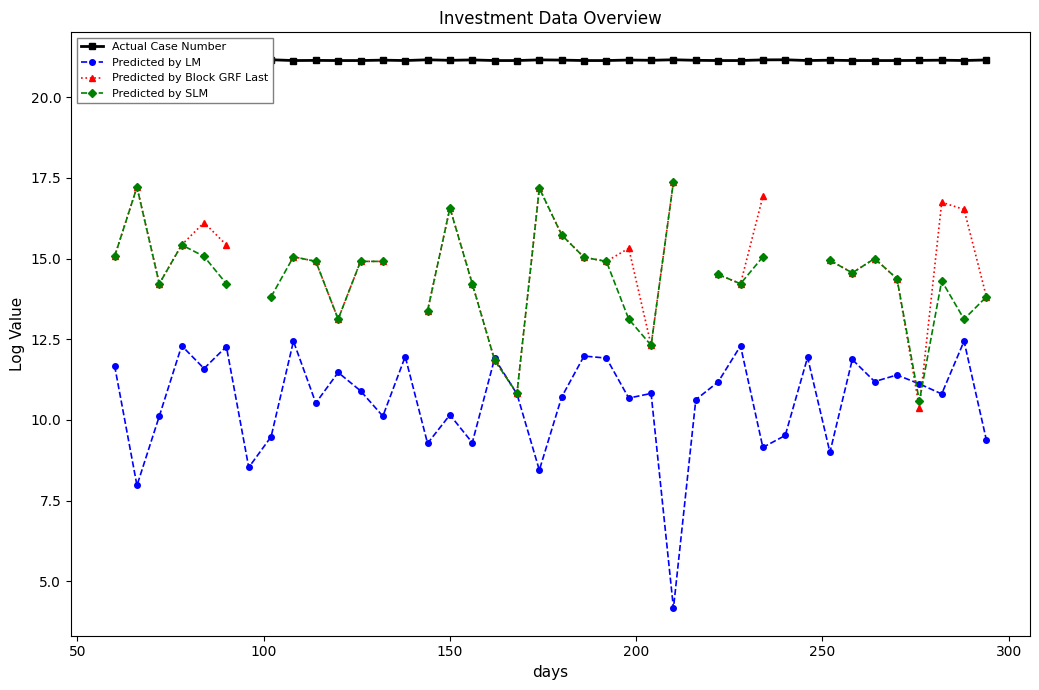

True or false: Predicted by LM has more than 0 points higher than both neighbors.

True